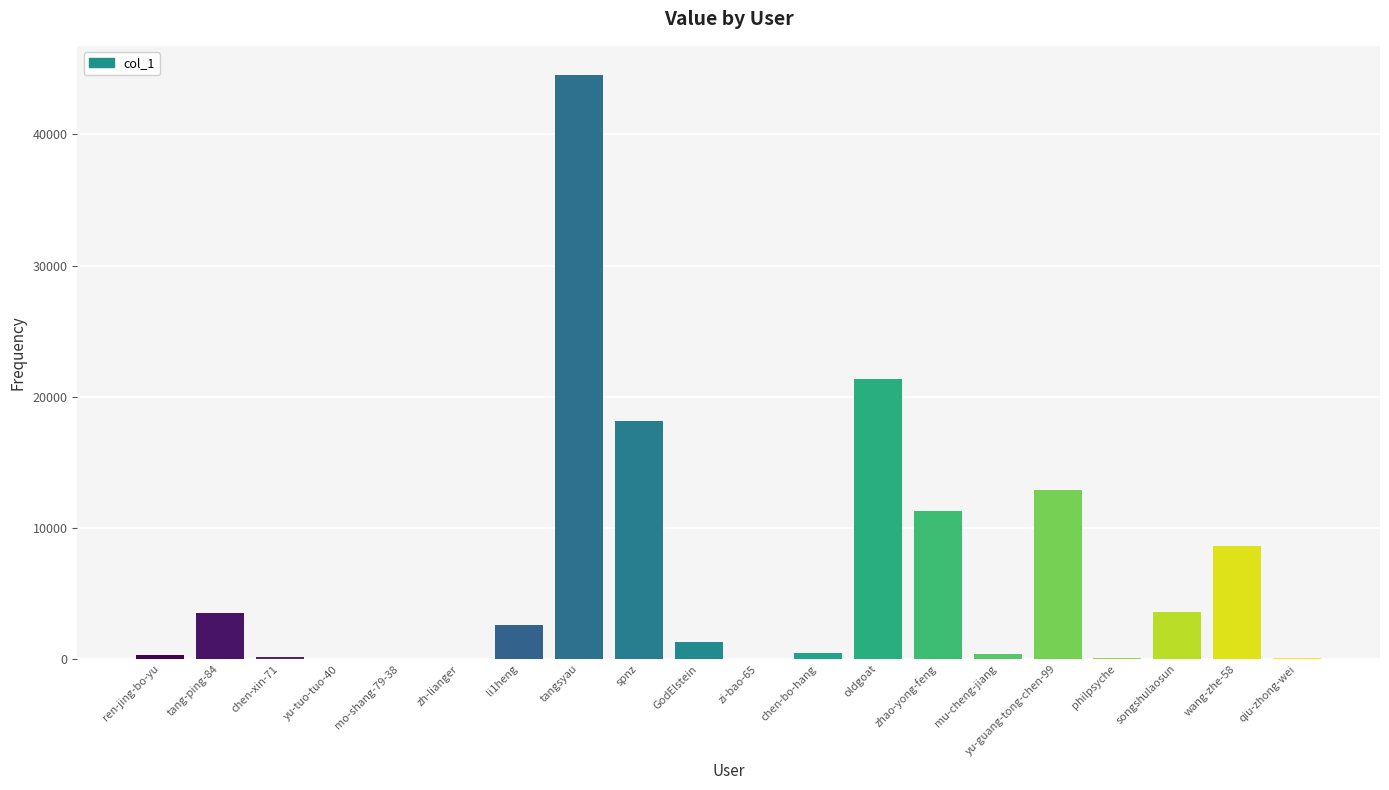

At which category does the chart reach its peak across all series?

tangsyau